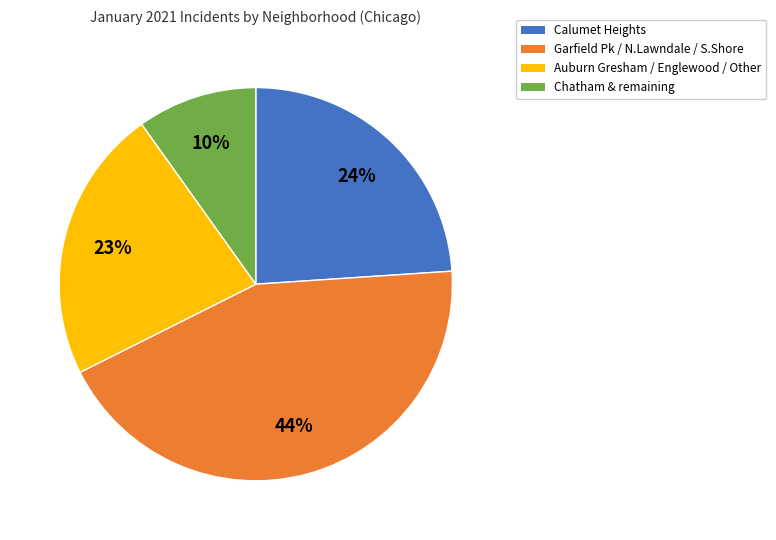

To the nearest percent, what is the average slice percentage?

25%